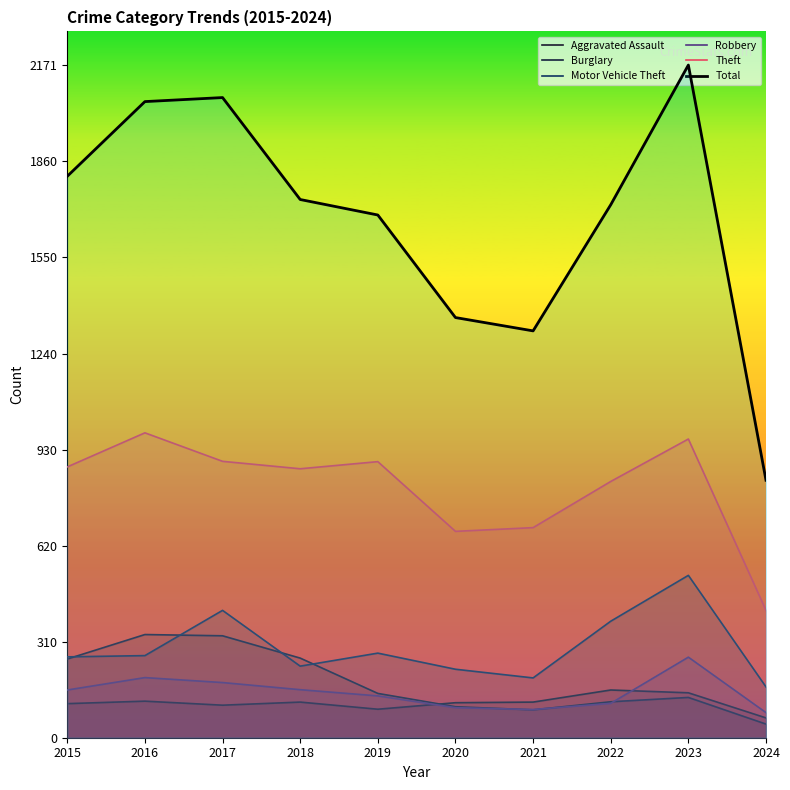

True or false: Burglary and Theft cross at least once.

False